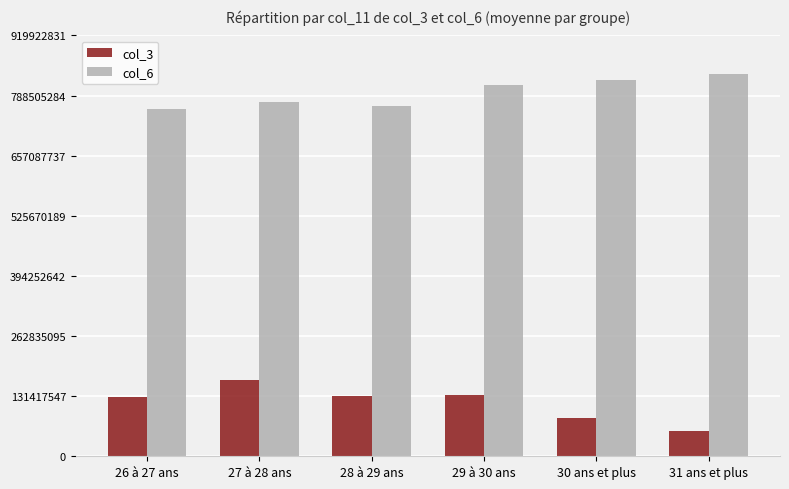

Which series changed the most between 26 à 27 ans and 29 à 30 ans?

col_6